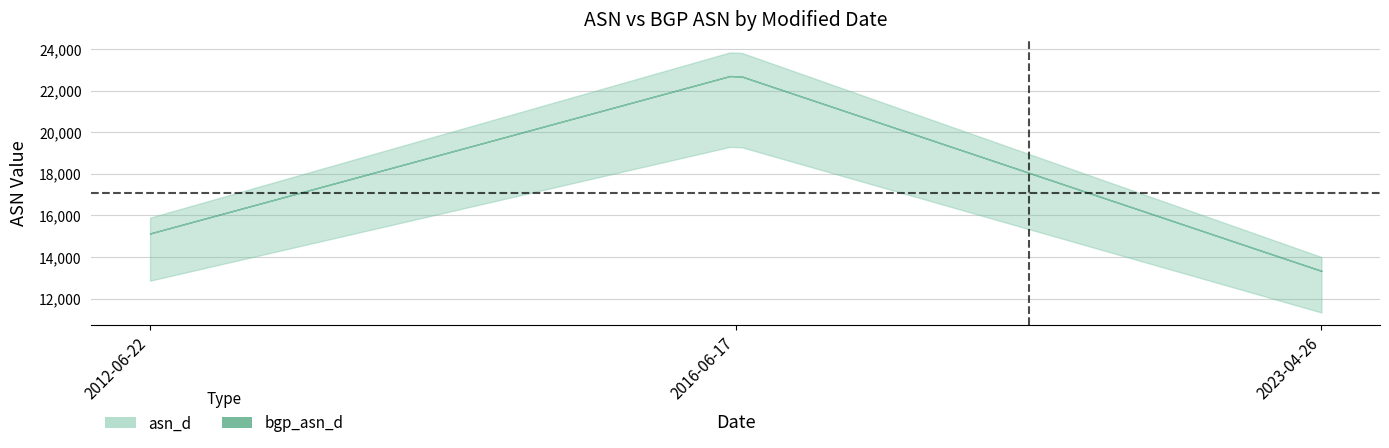

What position from the right is 2016-06-17?

2